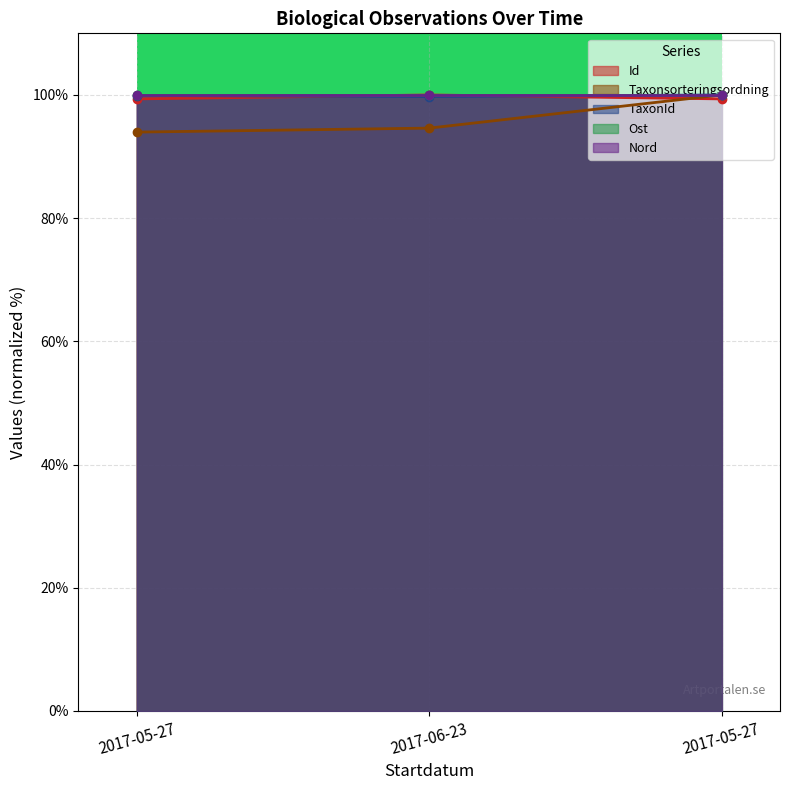

What is the greatest value displayed?

100.0